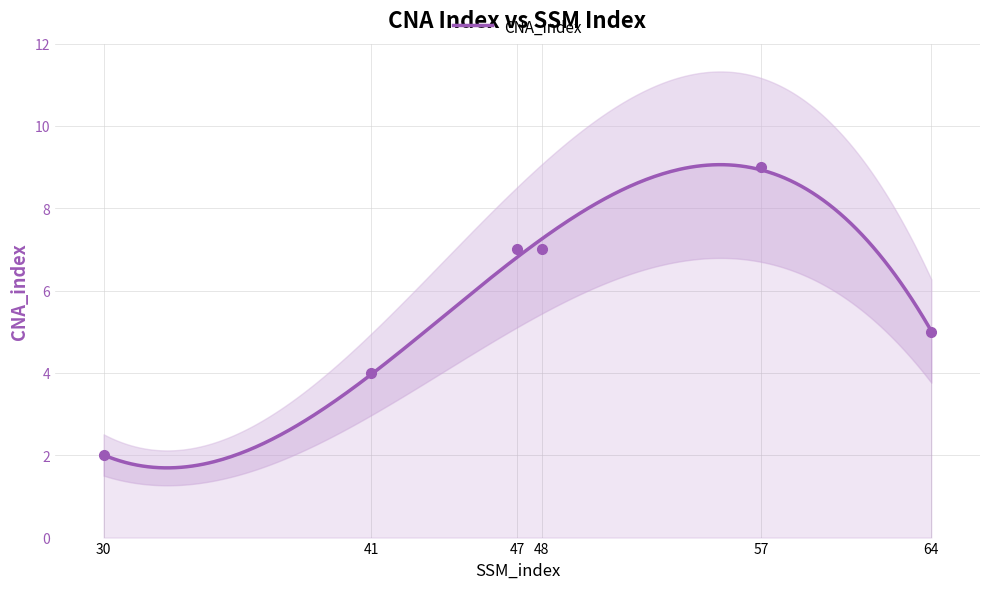

Rank the categories by value from highest to lowest.

57, 47, 48, 64, 41, 30